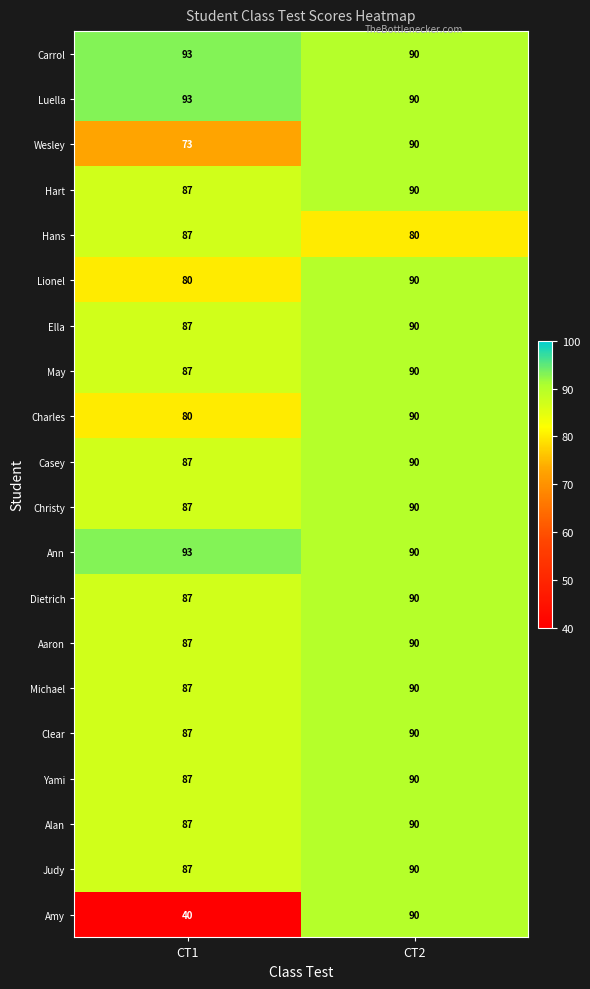

The value of Michael at CT2 is 22. True or false?

False